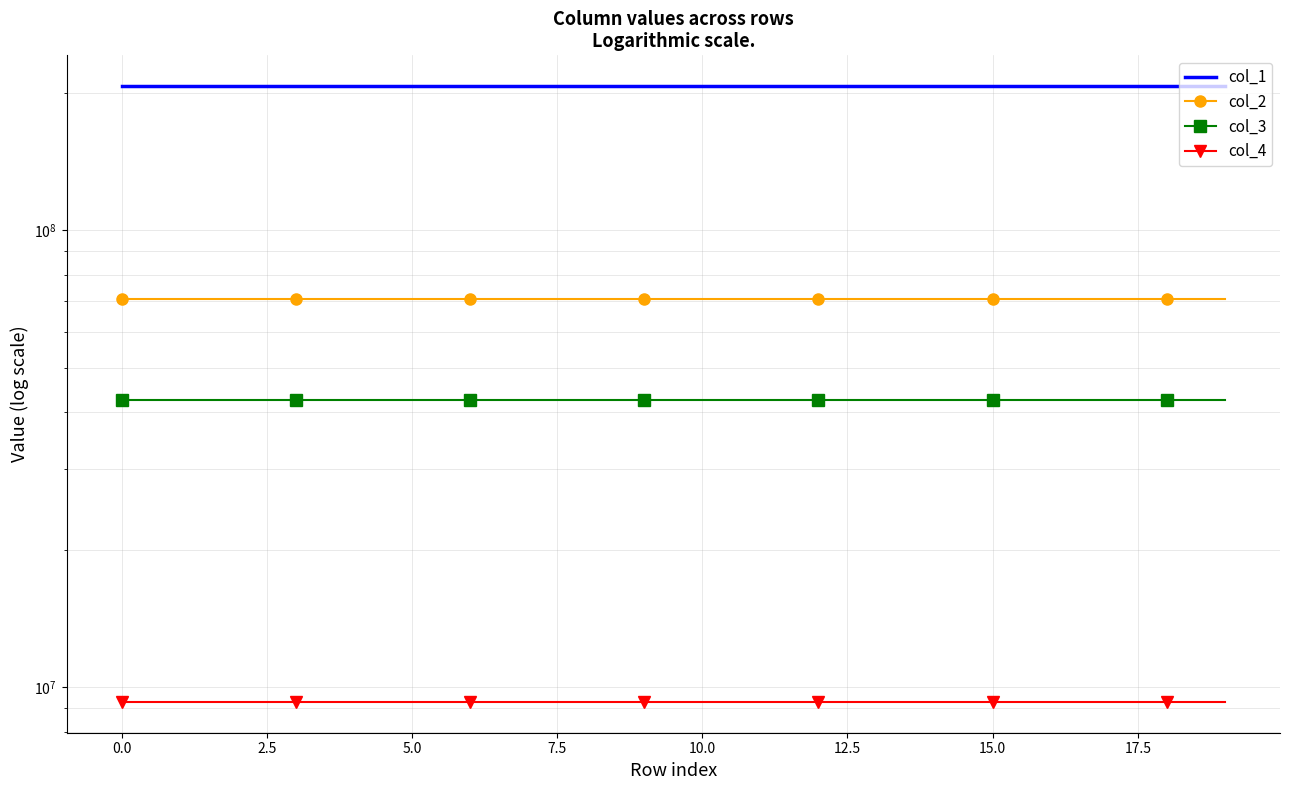

True or false: col_3 and col_2 intersect in this chart.

False